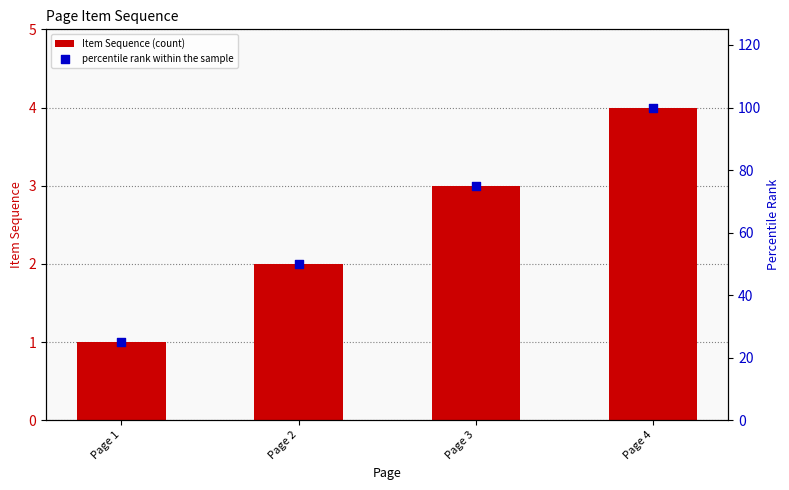

Which series reaches the maximum Y coordinate?

percentile rank within the sample